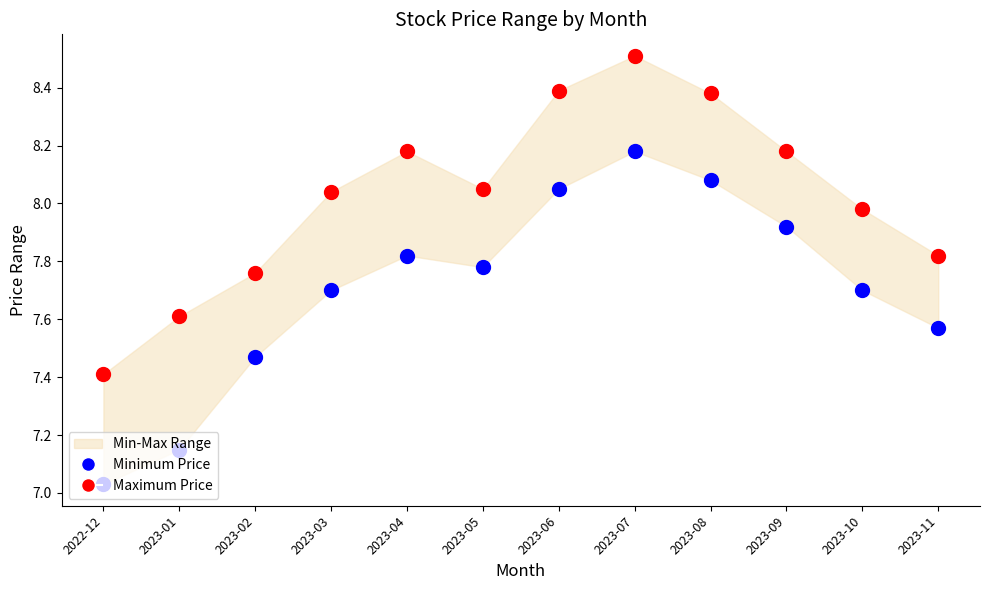

Is the value of Maximum Price at 2023-03 greater than the value of Minimum Price at 2023-04?

Yes